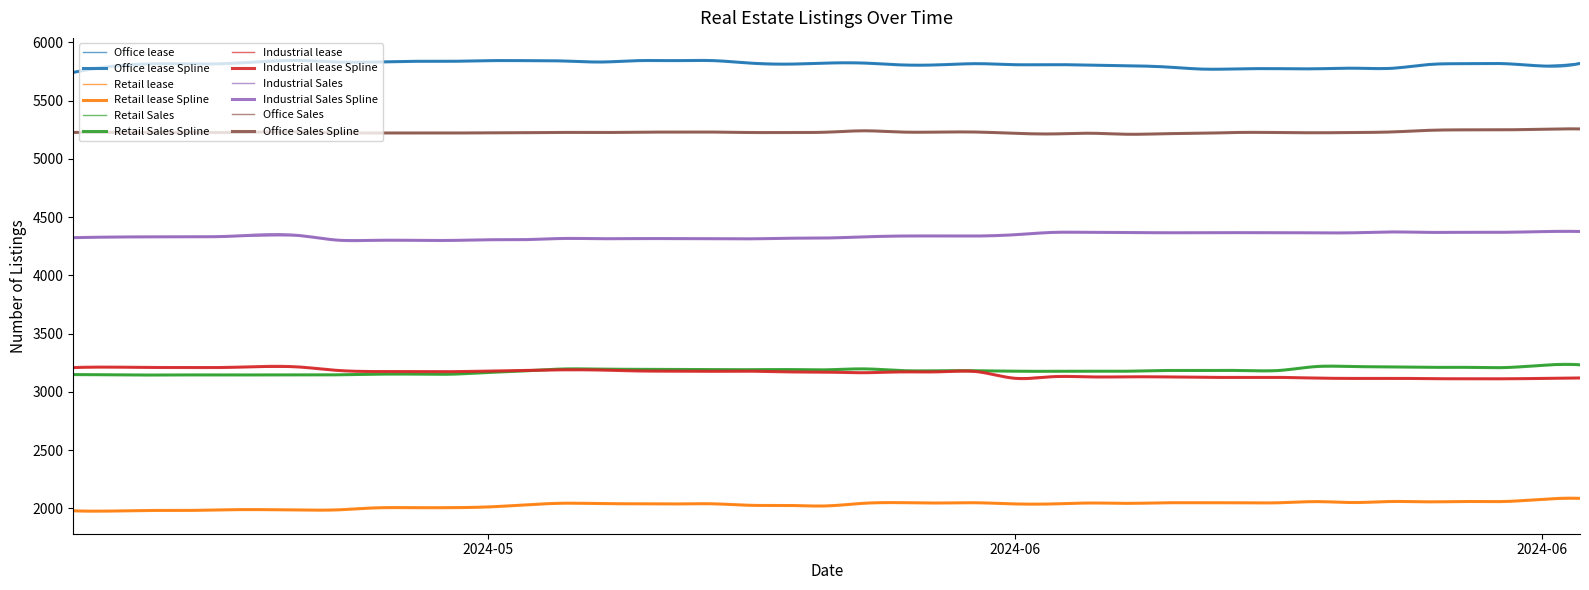

What is the label of the 30th point from the left?

2024-06-09